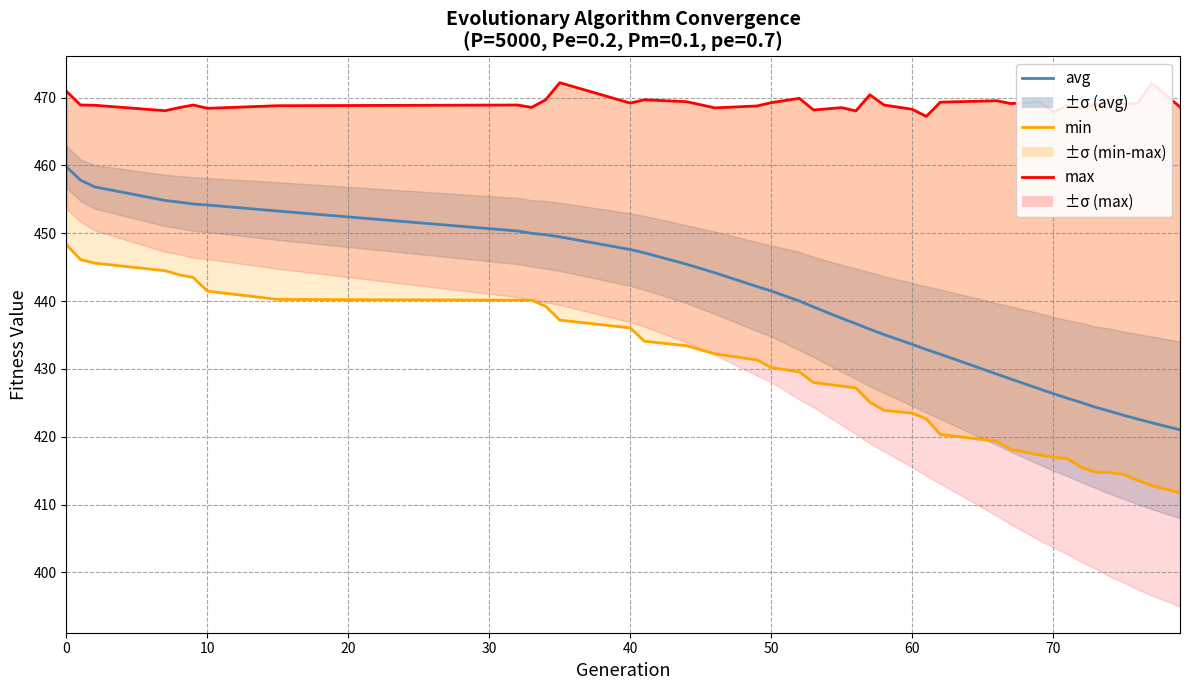

What are all the series names shown in the legend?

avg, min, max